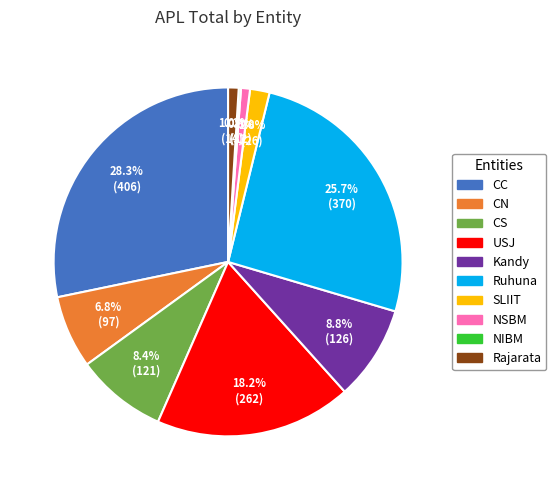

Do CN and CC together represent more than half of the pie?

No